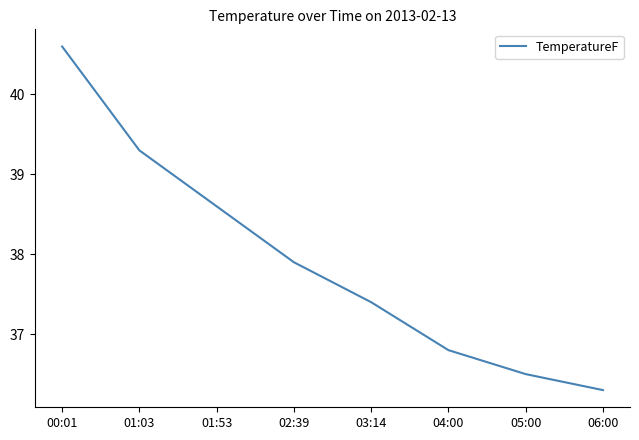

How many distinct data groups are displayed?

1